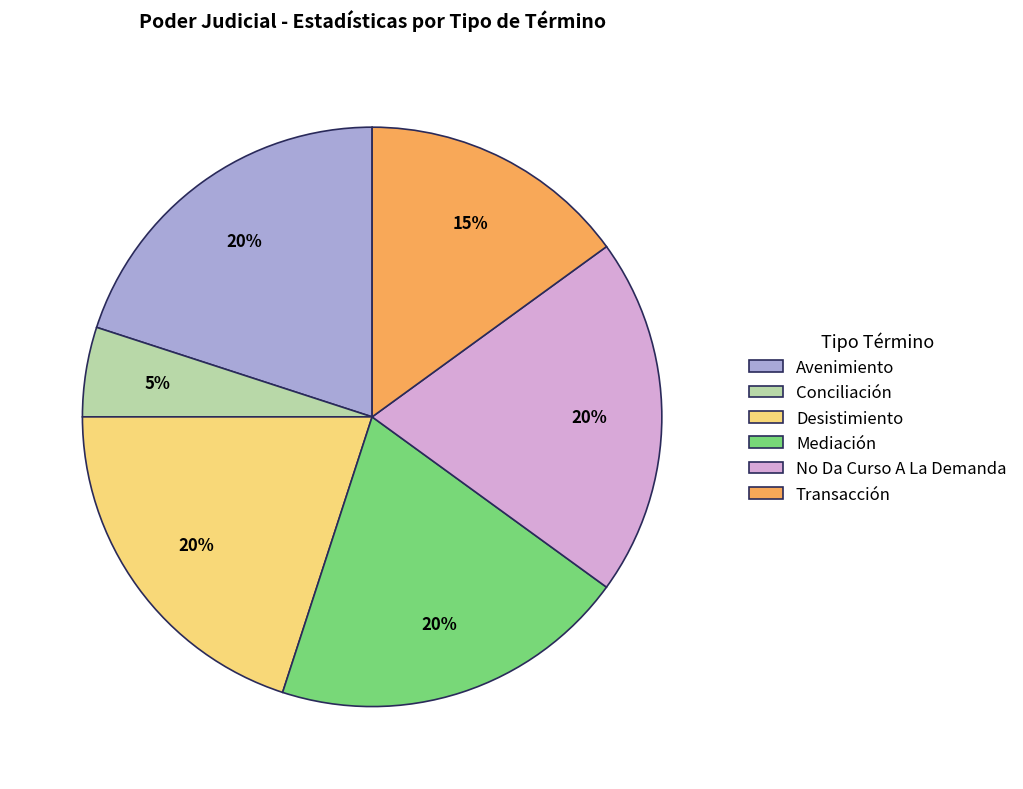

How many slices are in this pie chart?

6